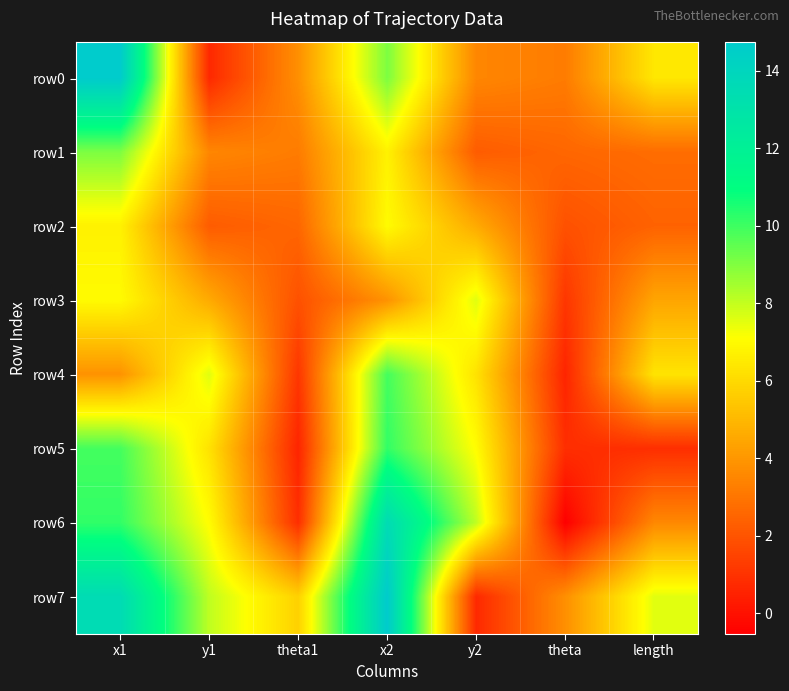

Reading right to left, what are all the values shown in this chart?

row0: length=6.4	theta=3.2	y2=3.5	x2=9.1	theta1=3.8	y1=0.7	x1=14.8
row1: length=2.7	theta=2.5	y2=2.2	x2=6.7	theta1=3.2	y1=3.5	x1=9.1
row2: length=2.4	theta=1.9	y2=4.6	x2=7.0	theta1=2.5	y1=2.2	x1=6.7
row3: length=4.4	theta=1.1	y2=7.6	x2=3.9	theta1=1.9	y1=4.6	x1=7.0
row4: length=6.3	theta=0.6	y2=6.3	x2=9.9	theta1=1.1	y1=7.6	x1=3.9
row5: length=0.9	theta=0.8	y2=7.0	x2=10.2	theta1=0.6	y1=6.3	x1=9.9
row6: length=3.5	theta=-0.5	y2=8.1	x2=13.5	theta1=0.8	y1=7.0	x1=10.2
row7: length=7.6	theta=3.8	y2=0.7	x2=14.8	theta1=5.7	y1=8.1	x1=13.5